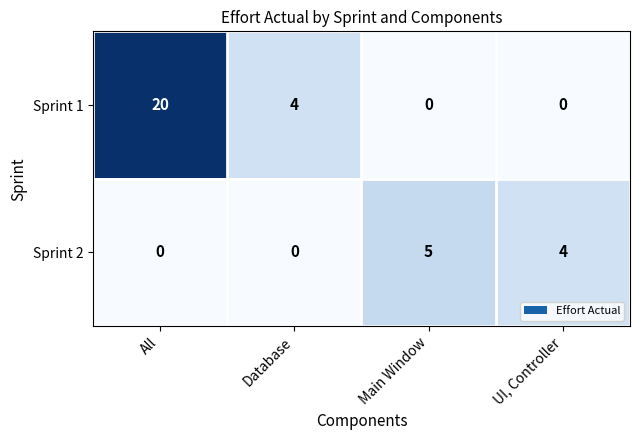

Which series has the largest total across all categories?

Sprint 1